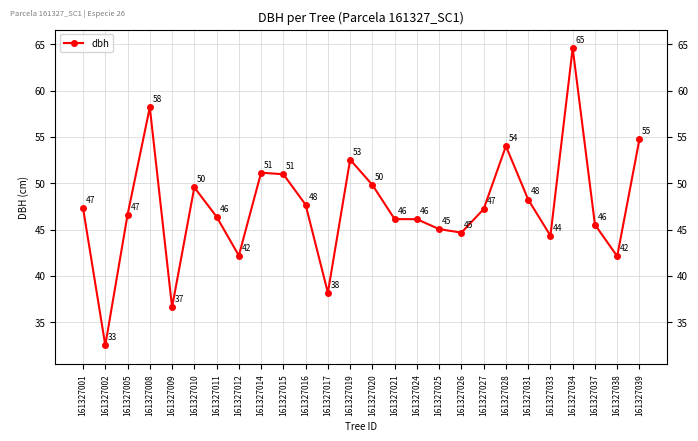

What is the minimum value shown in the chart?

32.5